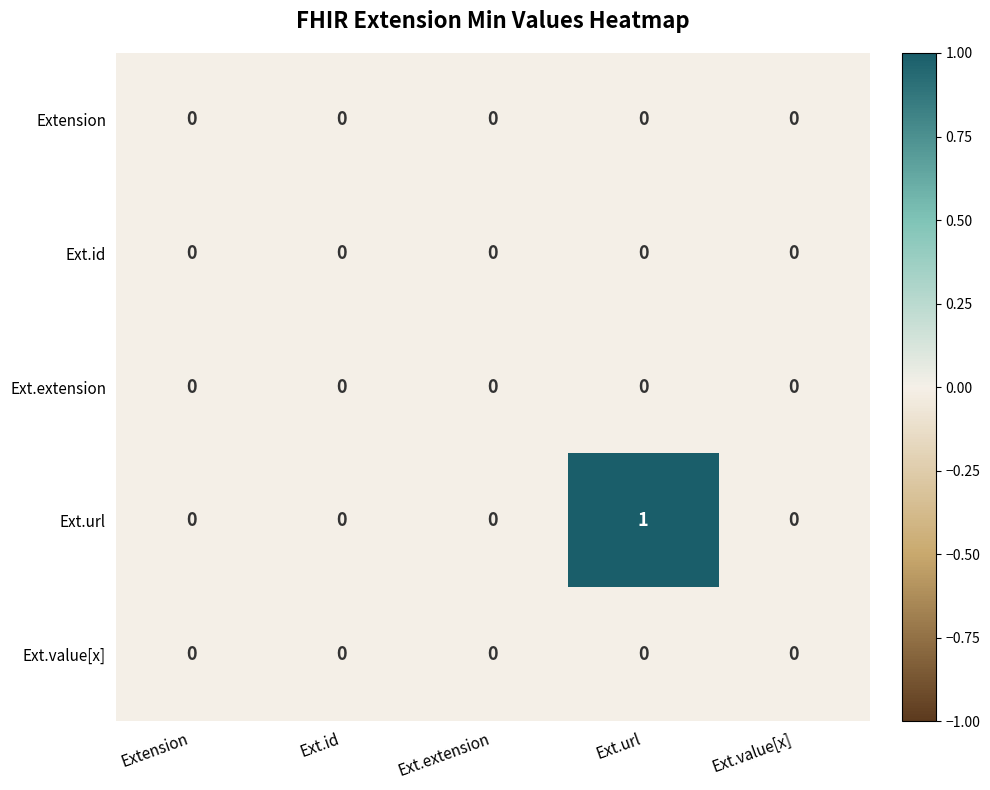

Which series has the largest total across all categories?

Ext.url